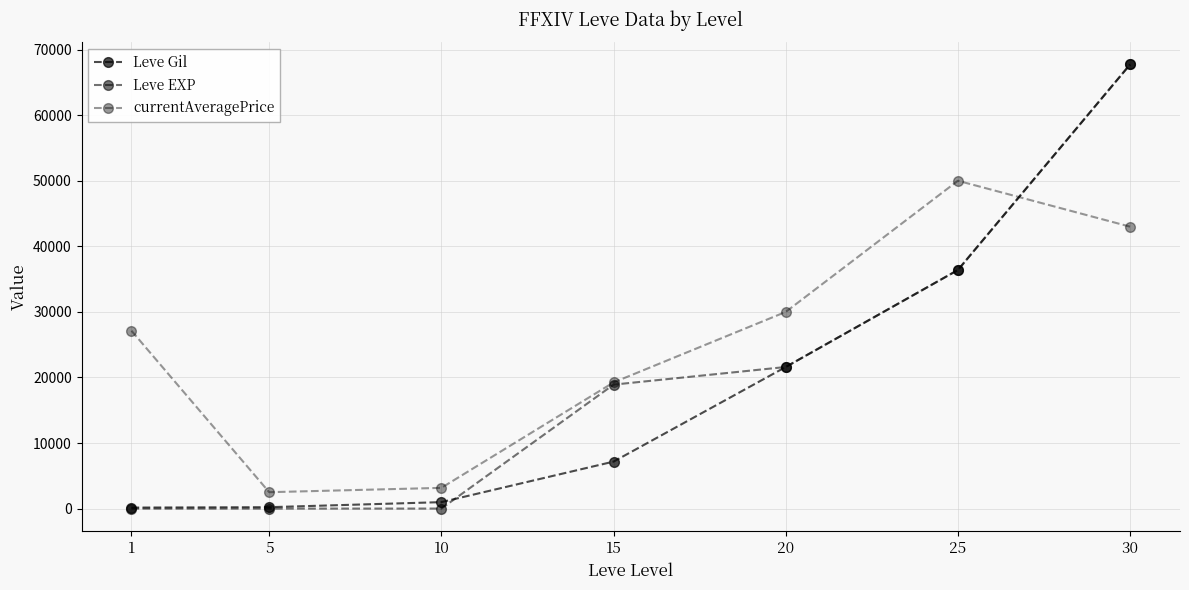

How many lines are shown in the chart?

3